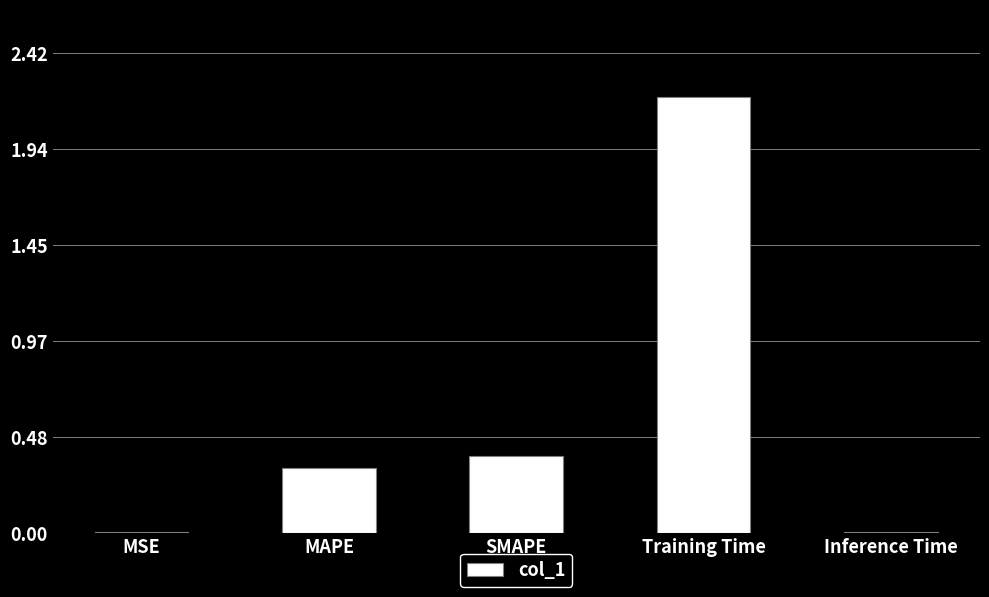

What is the greatest value displayed?

2.2